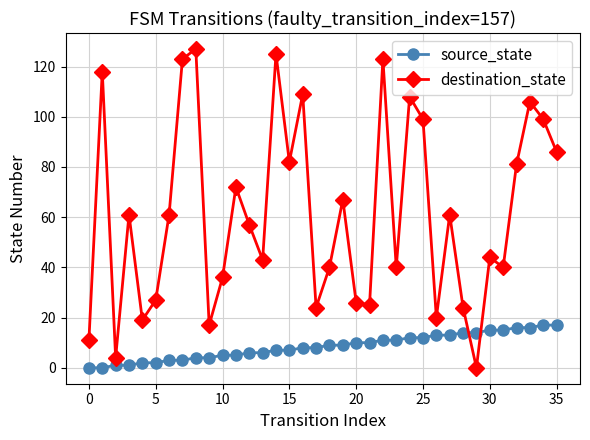

True or false: destination_state has more than 2 interior local peaks.

True